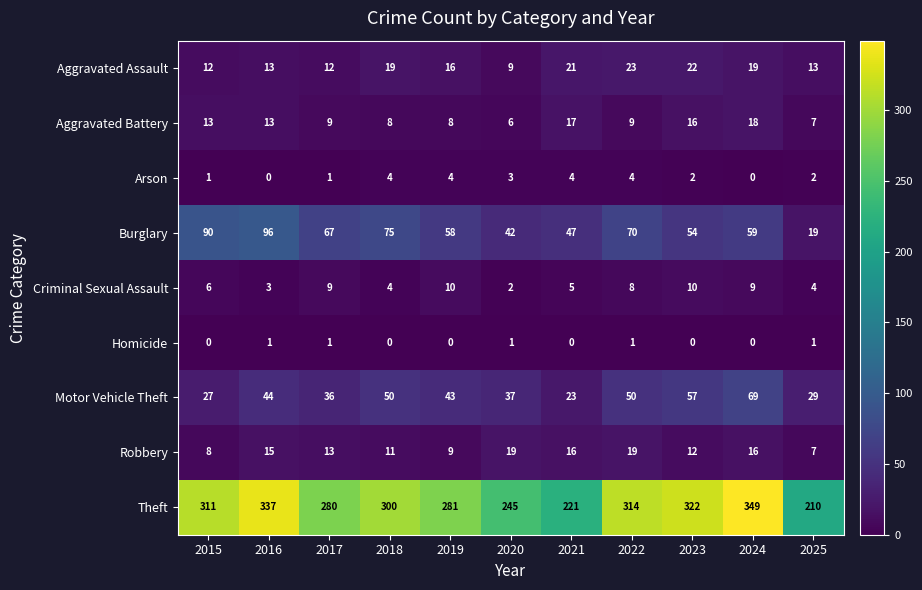

At 2021, list the series in order from smallest to largest.

Homicide, Arson, Criminal Sexual Assault, Robbery, Aggravated Battery, Aggravated Assault, Motor Vehicle Theft, Burglary, Theft